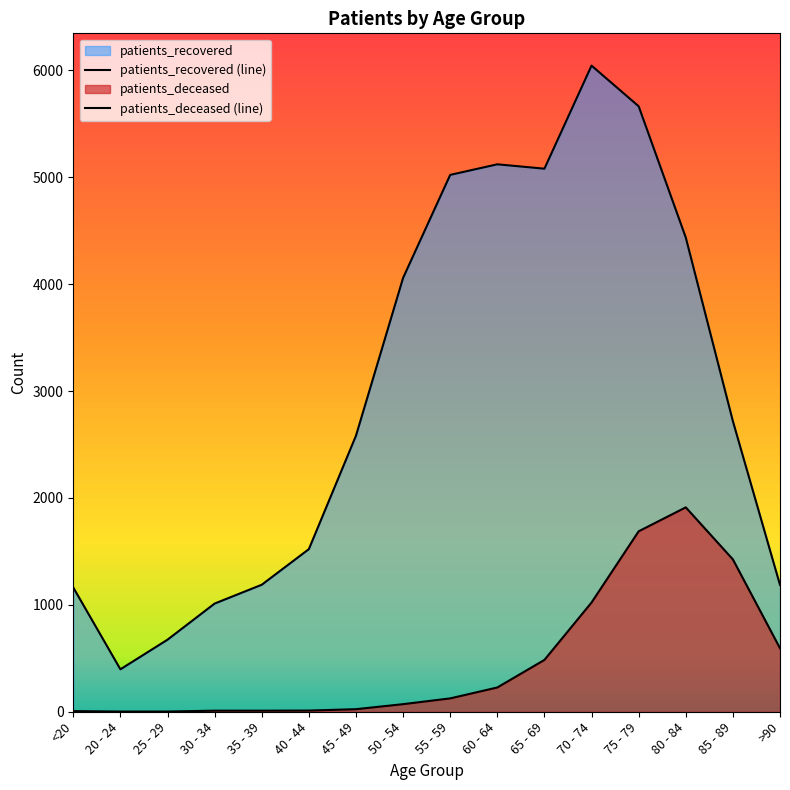

Is it true that patients_recovered (line) equals 3911 at 45 - 49?

False